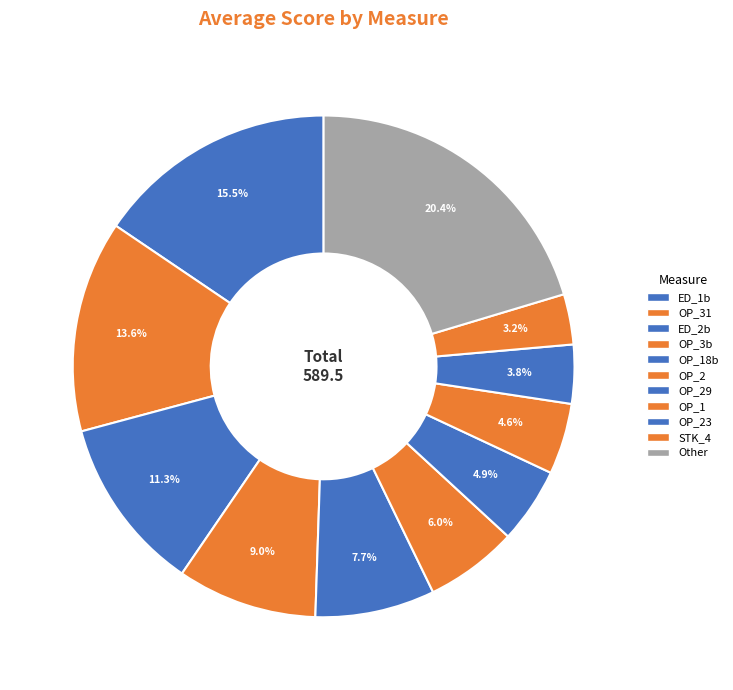

How many segments does this pie chart have?

11